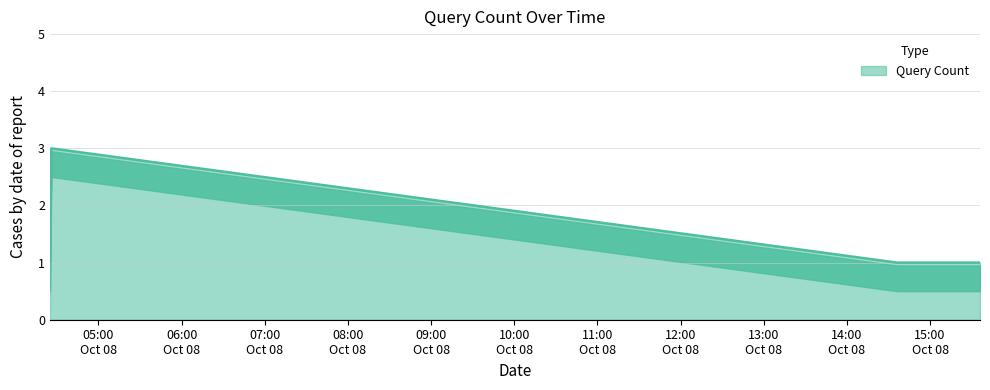

How many interior local peaks (higher than both neighbors) does the data have?

1